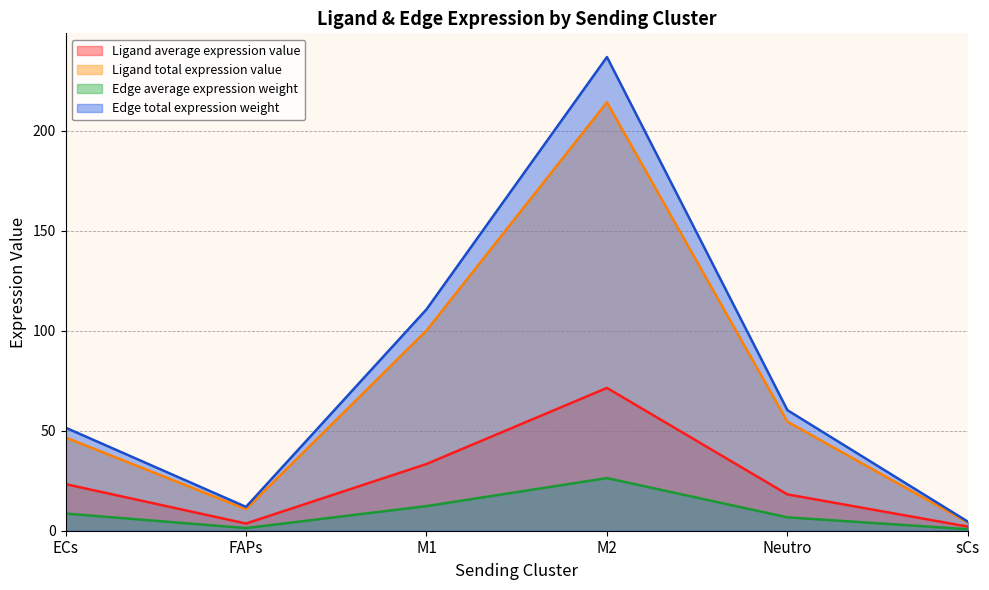

What is the difference between the Ligand average expression value values at FAPs and sCs?

1.5